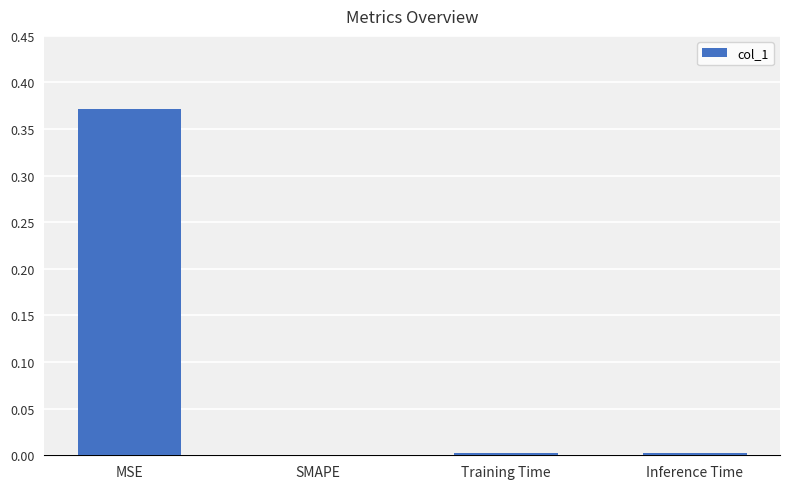

What is the change in value from MSE to SMAPE?

-0.4